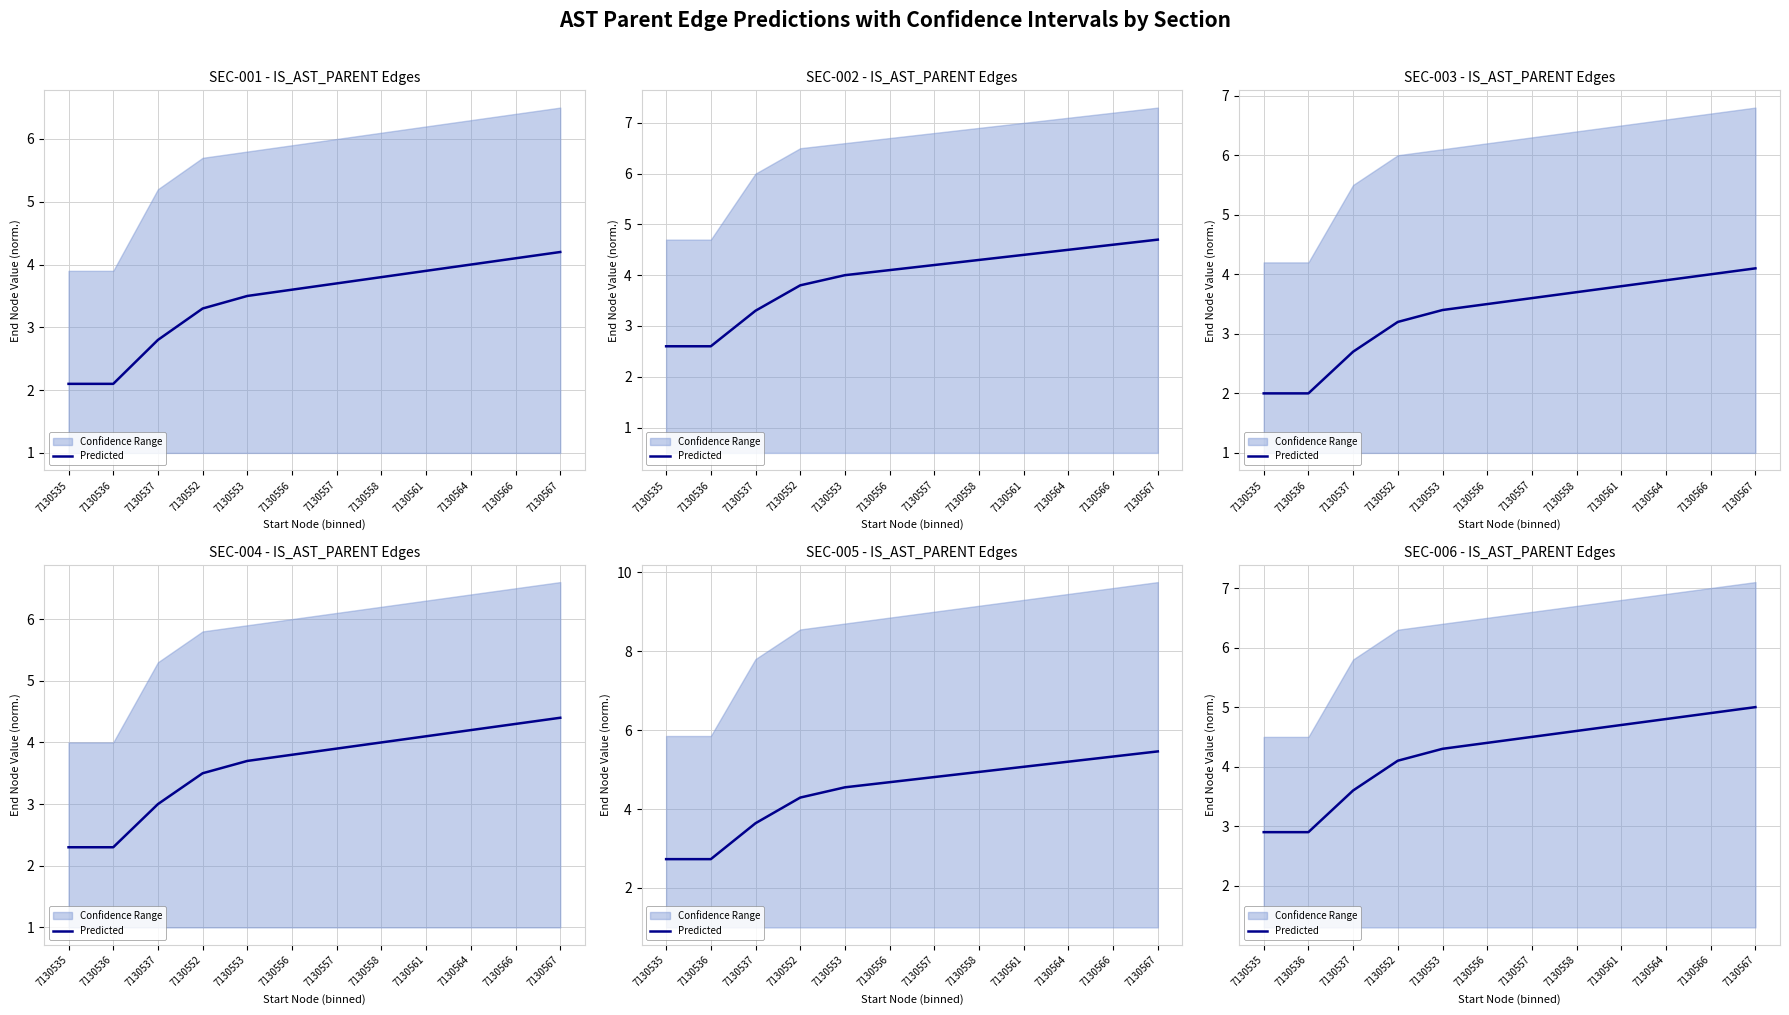

How many lines are shown in the chart?

1